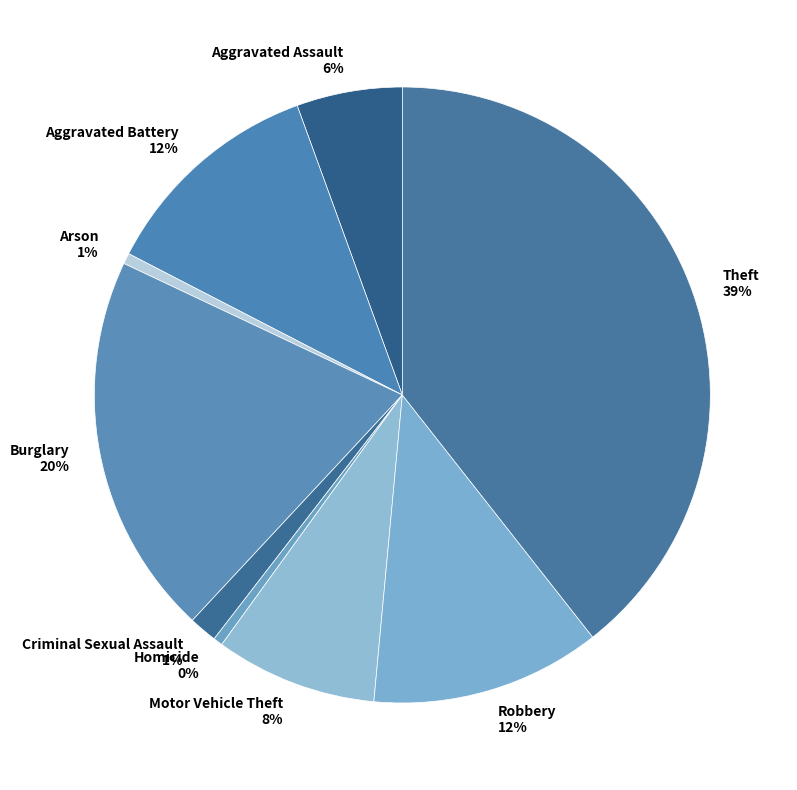

What percentage is the Motor Vehicle Theft slice, to the nearest percent?

8%